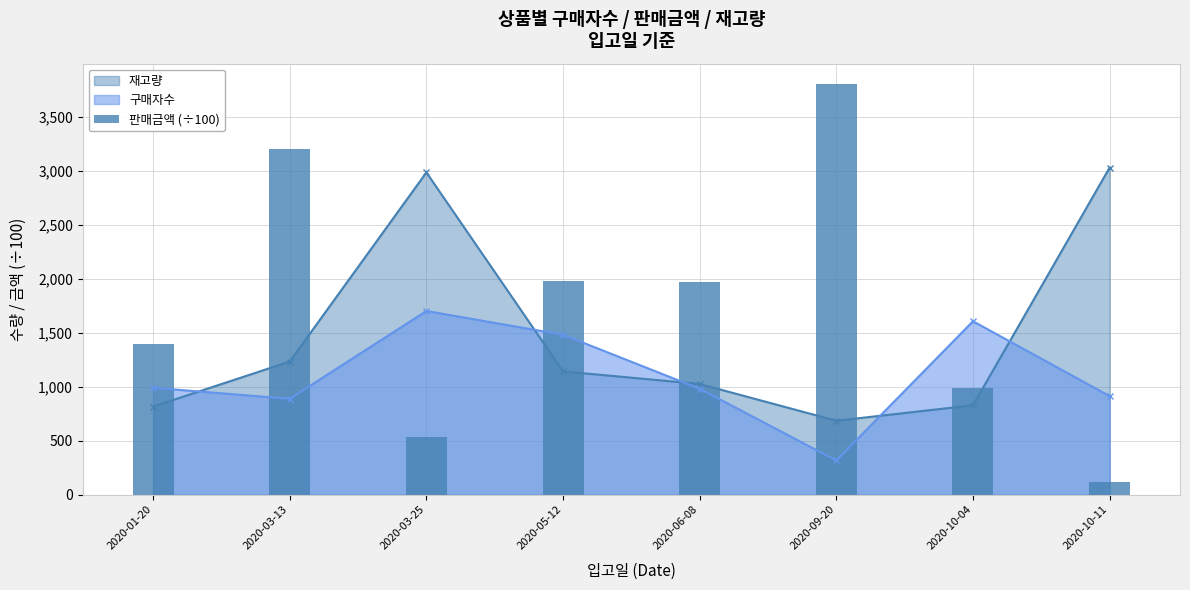

What is the difference between the maximum and minimum values?

3680